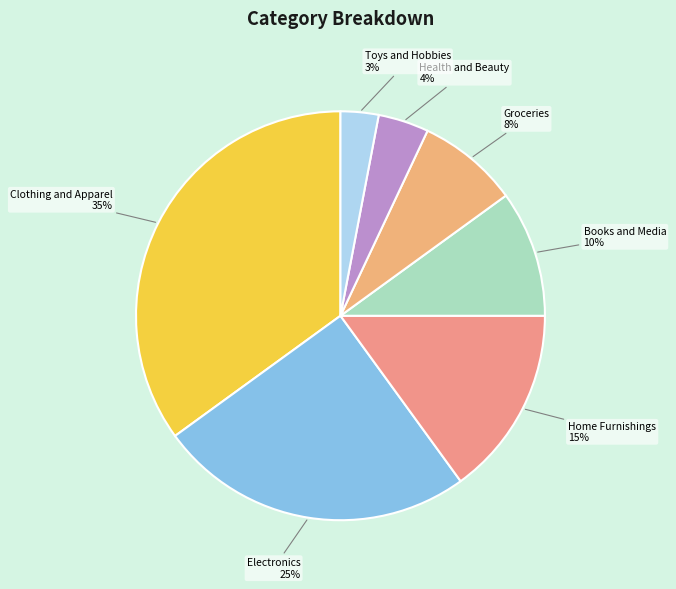

What percentage is the Clothing and Apparel slice, to the nearest percent?

35%